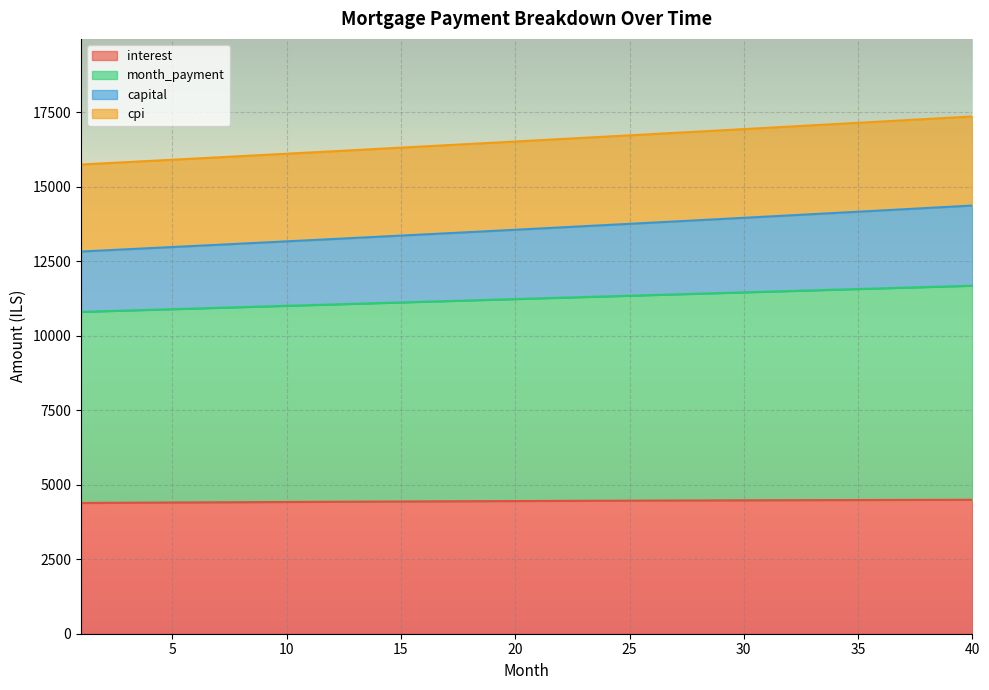

True or false: capital and cpi intersect in this chart.

False